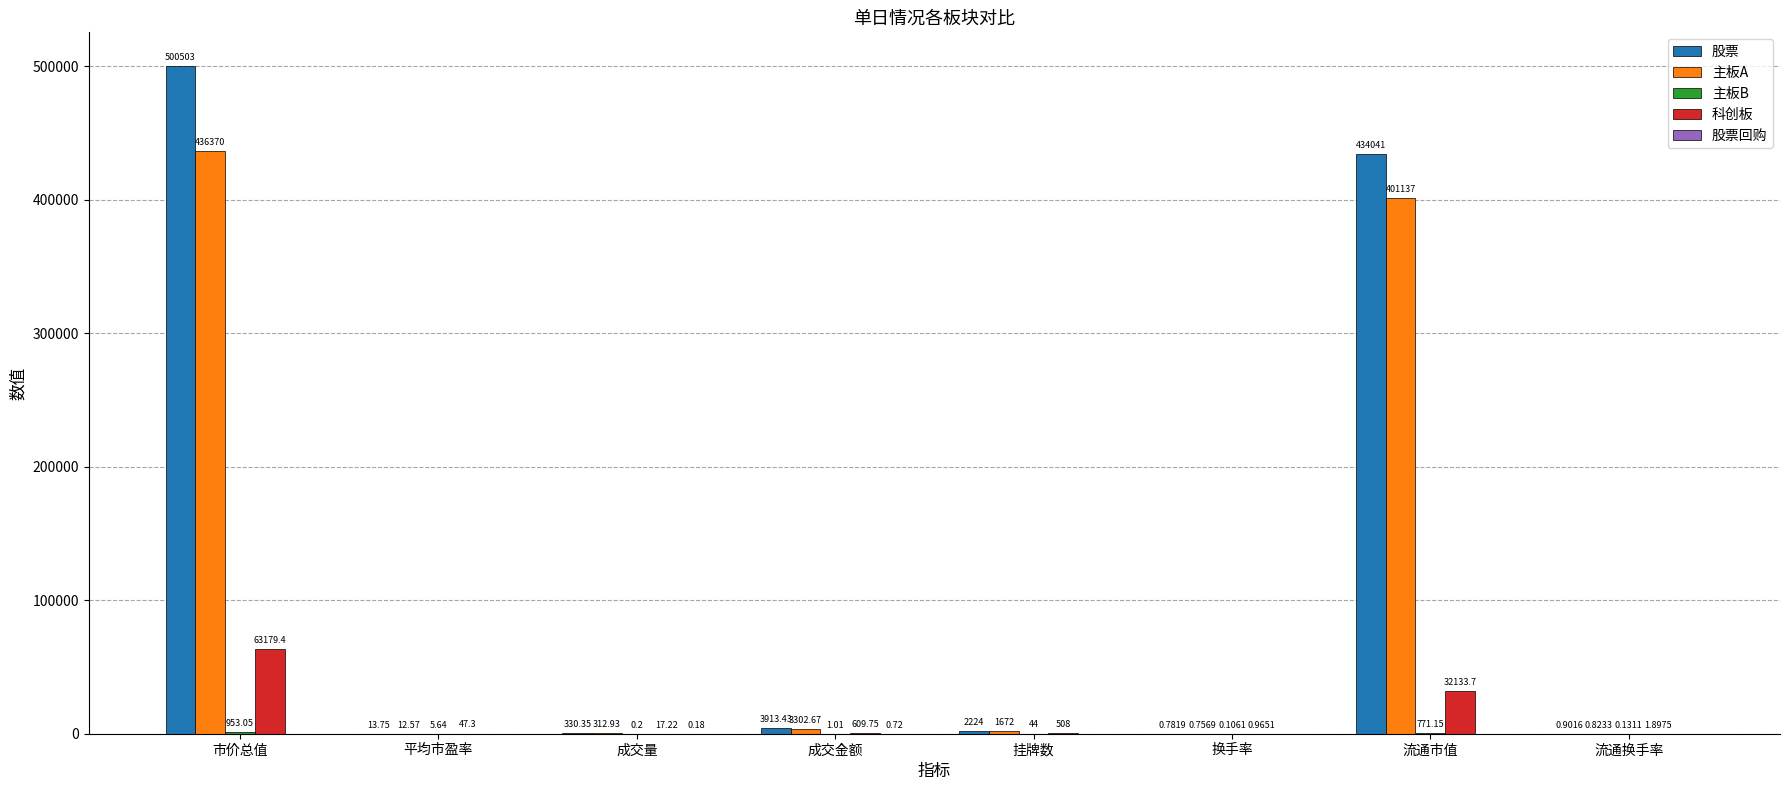

At which category does the chart reach its peak across all series?

市价总值